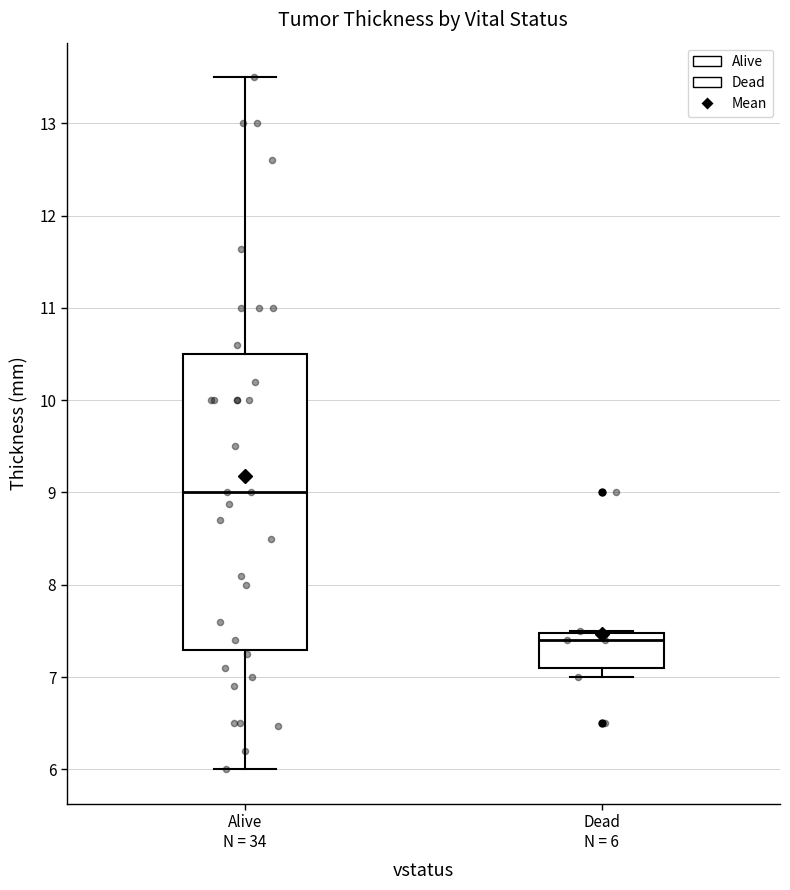

Reading left to right, transcribe this box plot: for each box, give where its median line is, the range the box spans, and where its two whiskers end, as read against the y-axis. The values are not printed on the chart, so give them approximately, as read against the axis.

Alive N = 34: median 9.0, box 7.3 to 10.5, whiskers 6.0 to 13.5
Dead N = 6: median 7.4, box 7.1 to 7.5, whiskers 7.0 to 7.5